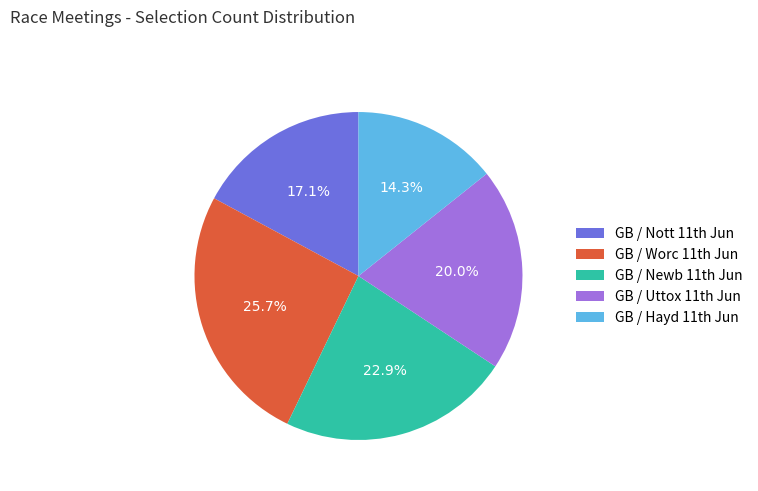

How many slices are in this pie chart?

5